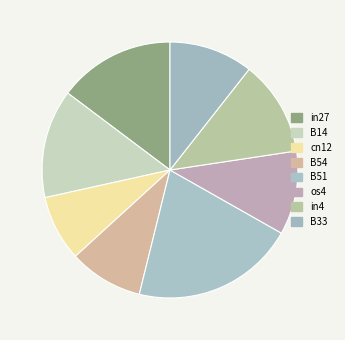

What is the smallest slice in the pie chart?

cn12